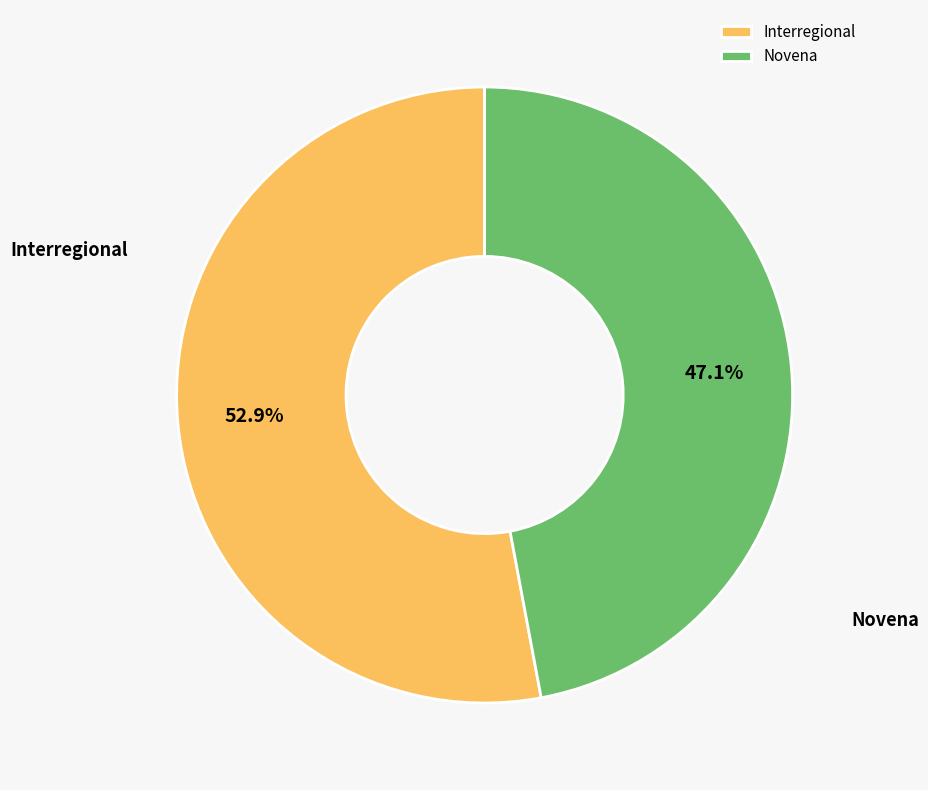

The Novena slice represents 66% of the pie. True or false?

False